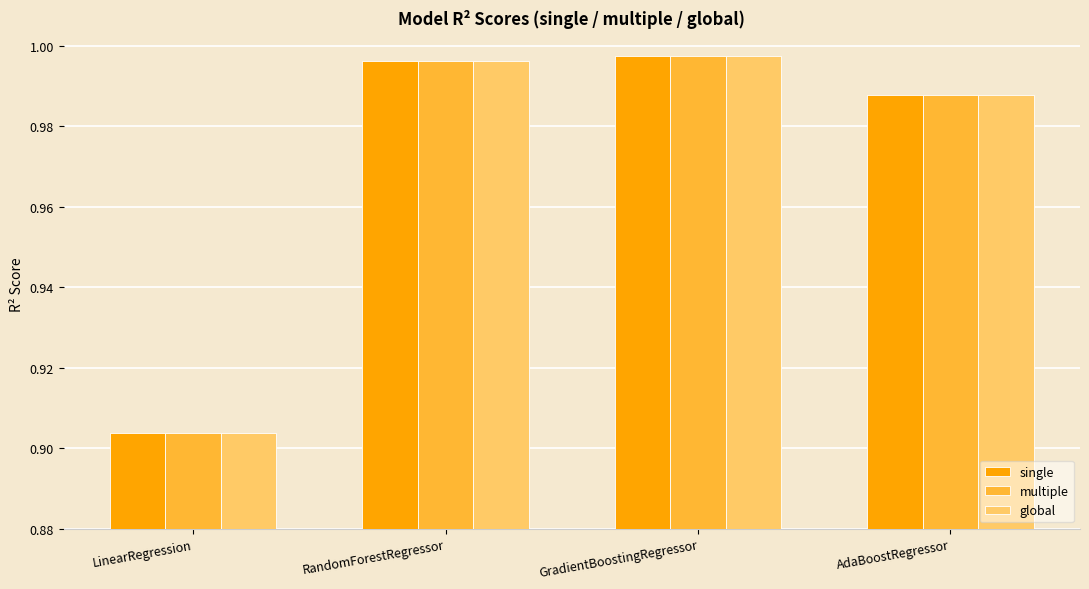

What is the sum of the single values at LinearRegression and AdaBoostRegressor?

1.9